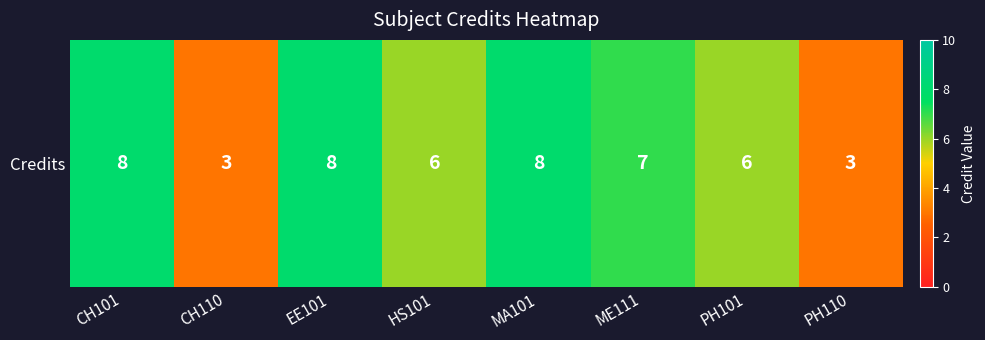

At which label does the data first exceed 7?

CH101